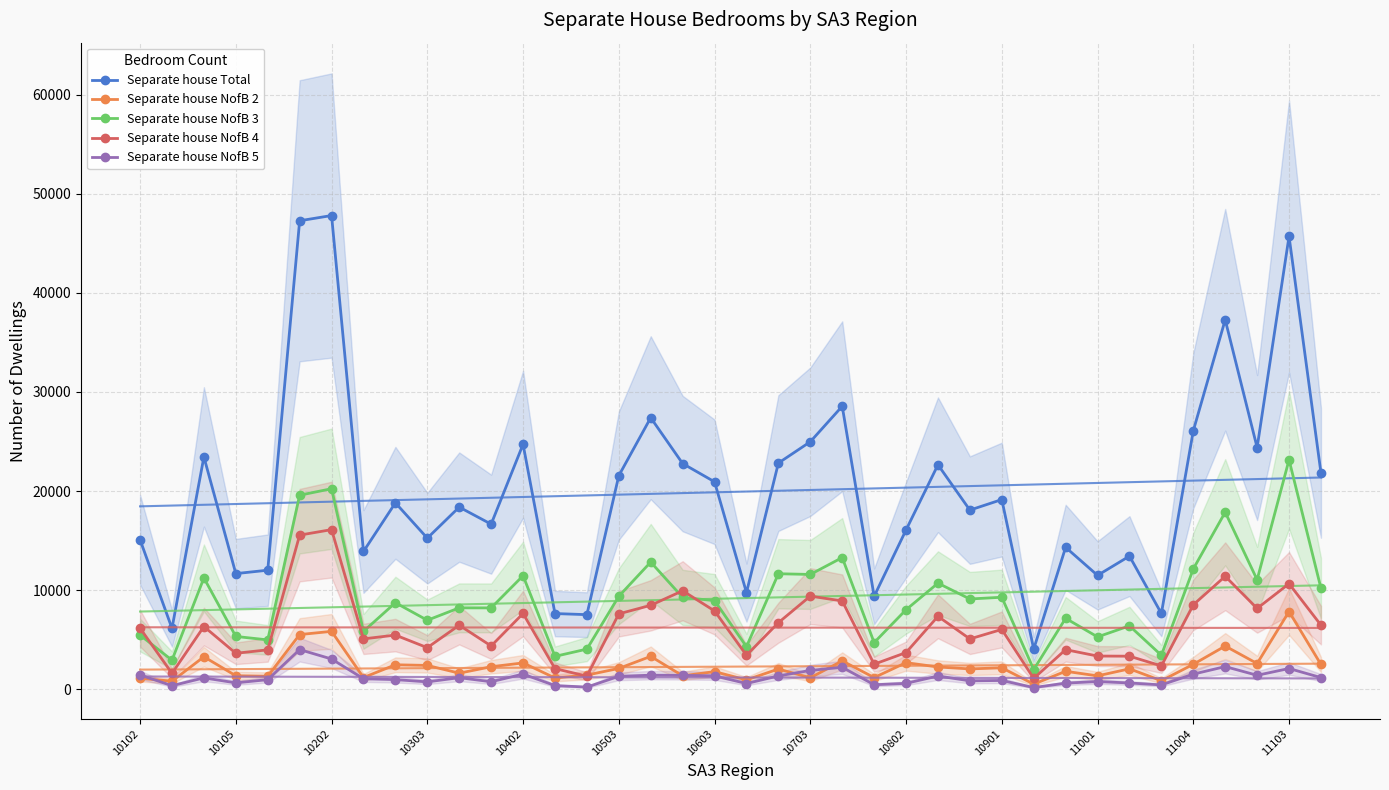

True or false: Separate house NofB 4 has more than 2 points higher than both neighbors.

True